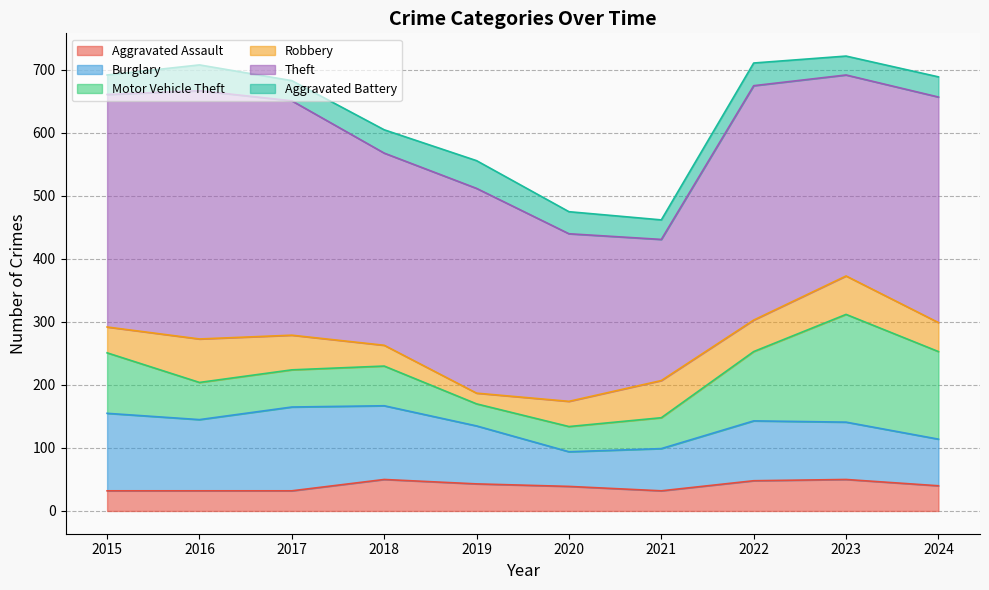

What is the smallest value displayed?

17